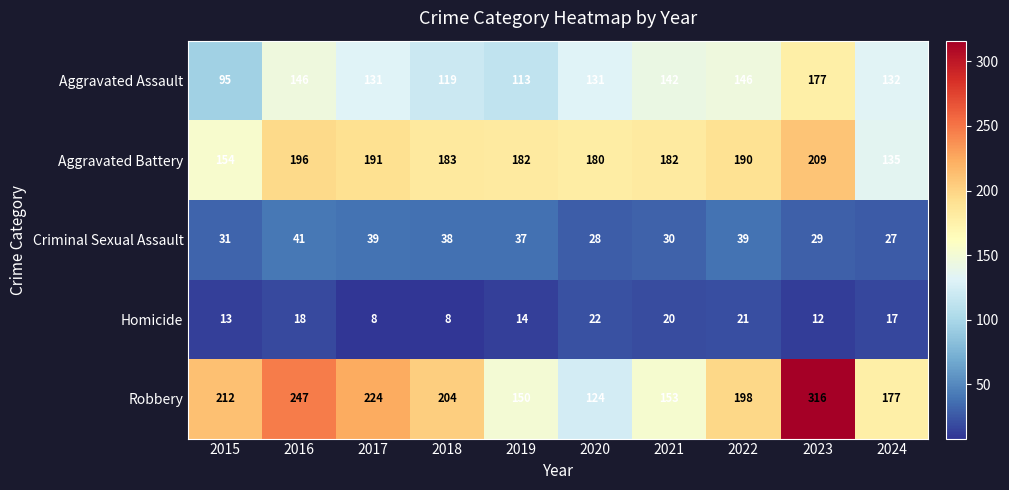

At 2022, list the series in order from largest to smallest.

Robbery, Aggravated Battery, Aggravated Assault, Criminal Sexual Assault, Homicide